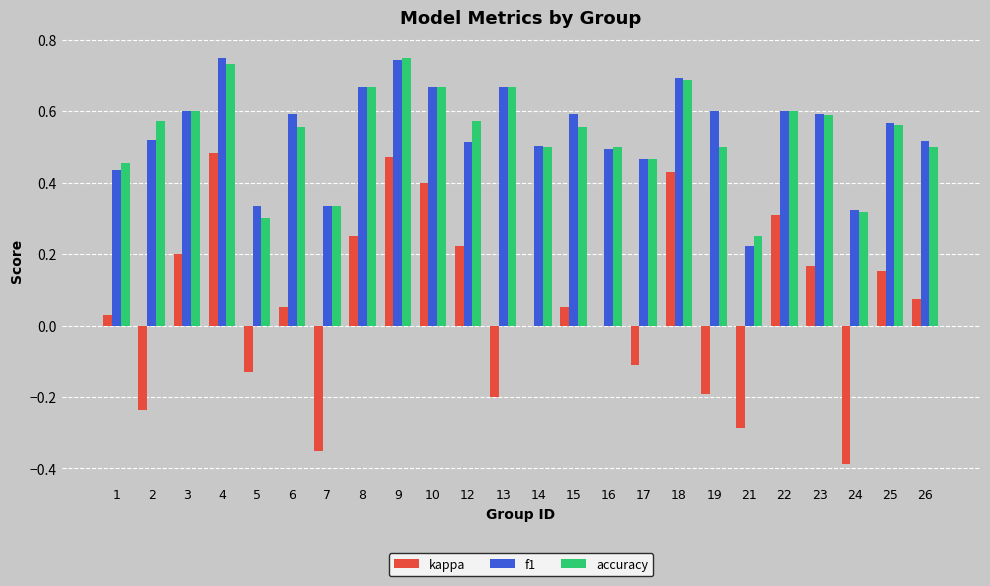

What is the sum of the kappa values at 24 and 5?

-0.5